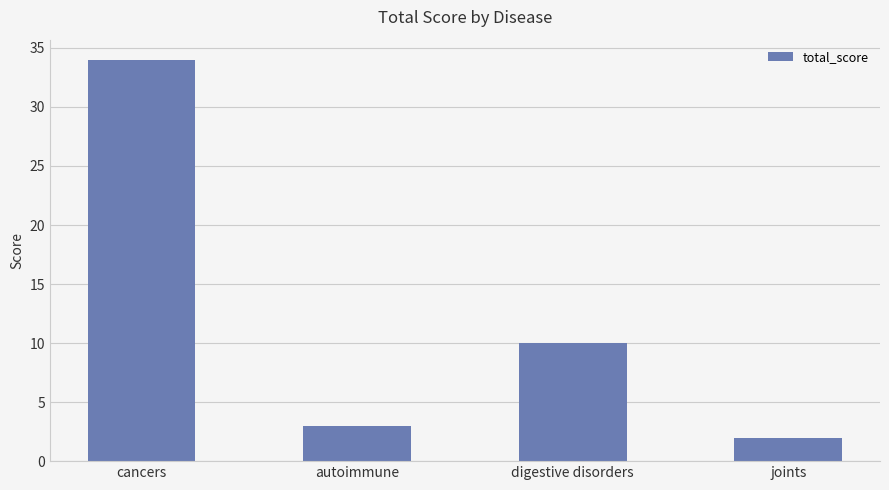

How many data points are less than 10?

2